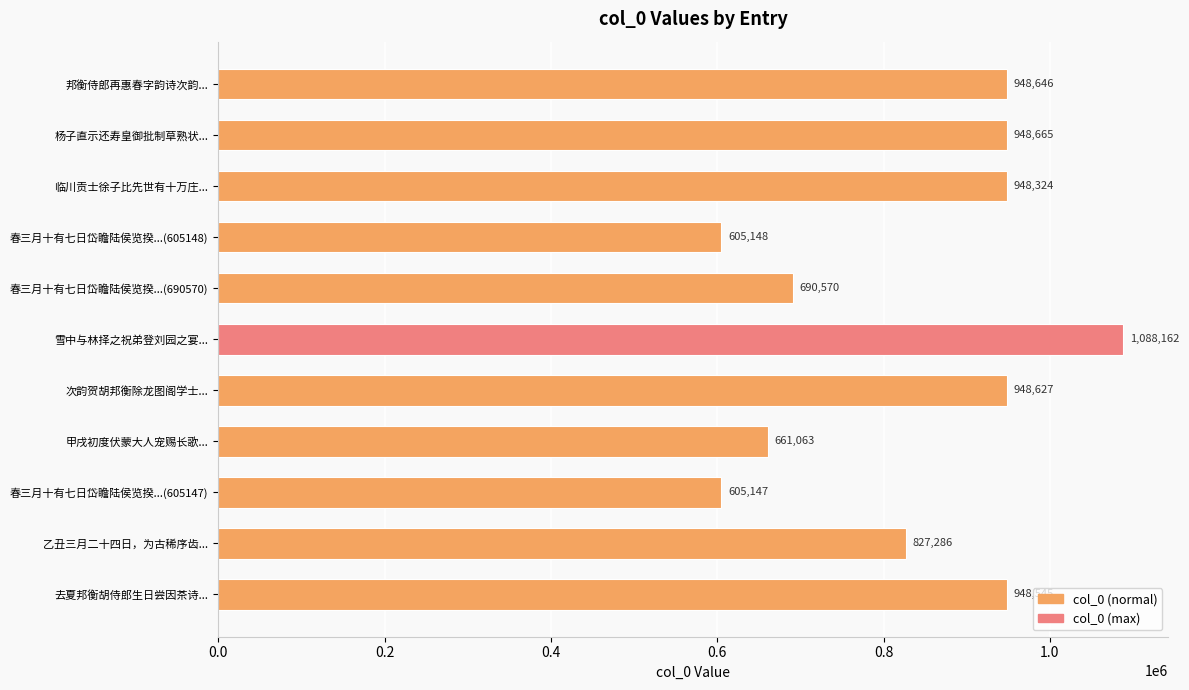

Is it true that the value at 春三月十有七日岱瞻陆侯览揆...(690570) is 690570?

True